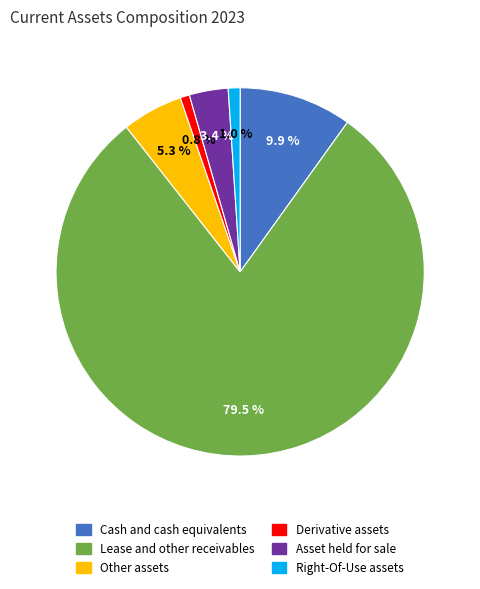

Which category accounts for the majority?

Lease and other receivables